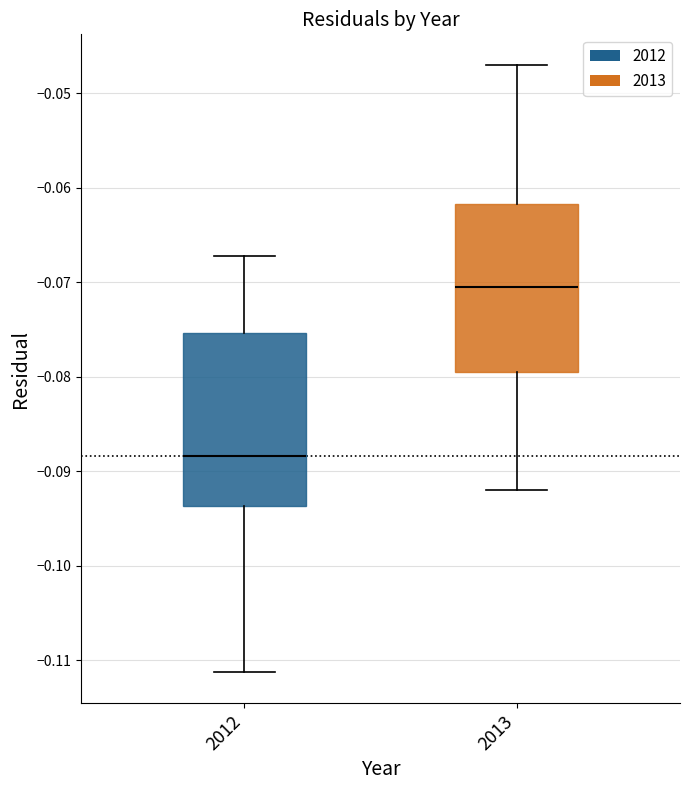

Which box has the lowest median line?

2012